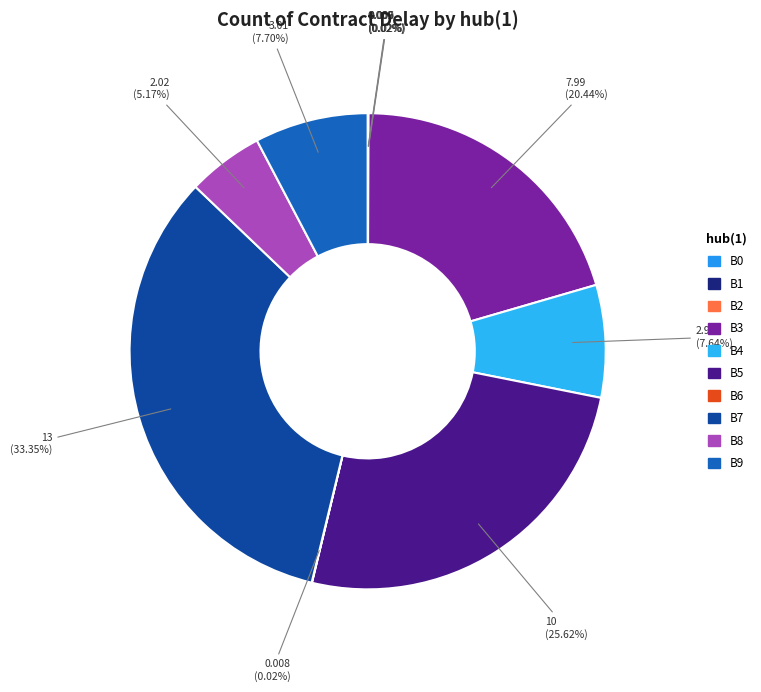

How many slices are in this pie chart?

10